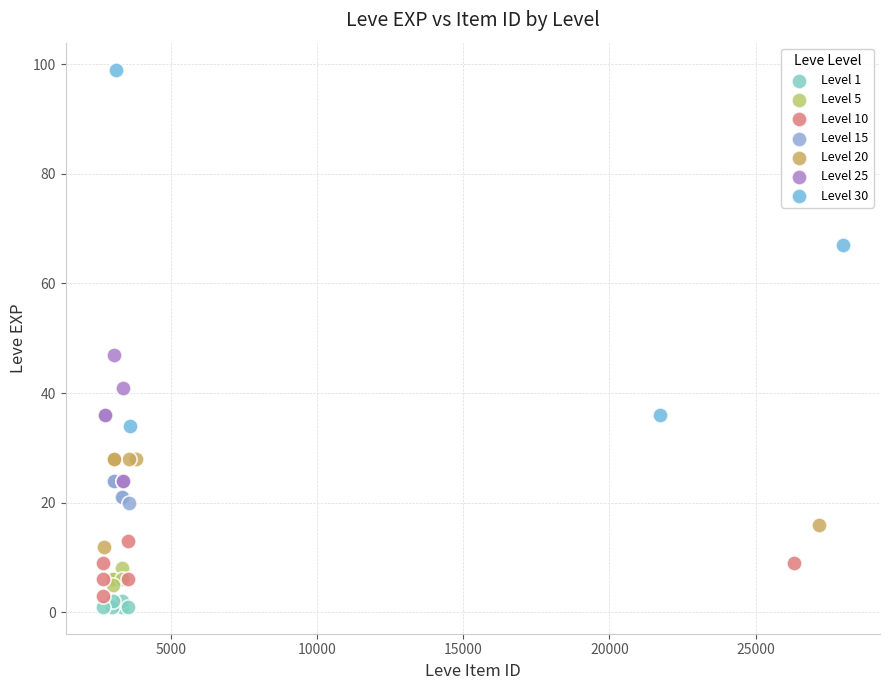

Which series contains the highest Y value?

Level 30